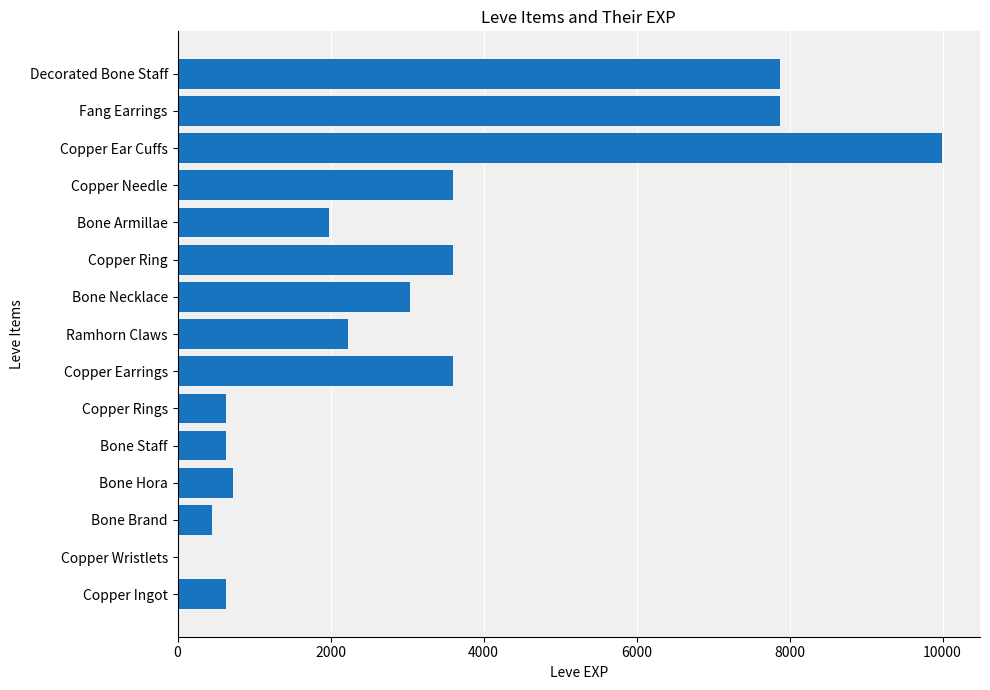

Is it true that the value at Copper Ingot is 630?

True